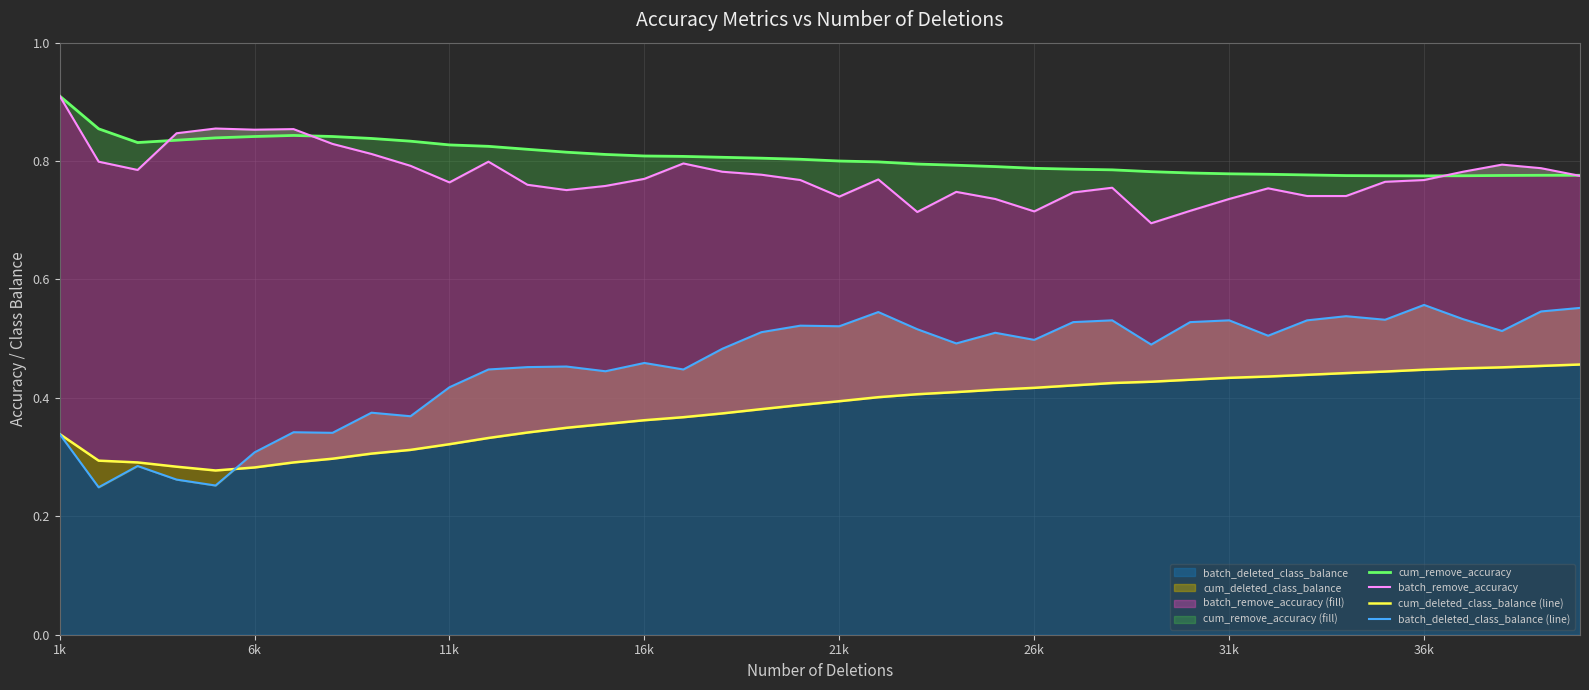

What is the average value of the cum_deleted_class_balance (line) series?

0.4